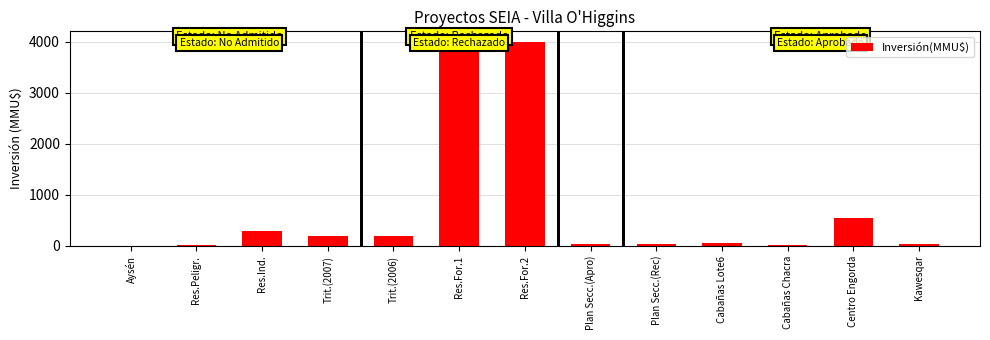

Is it true that the value at Plan Secc.(Rec) is 41.0?

True